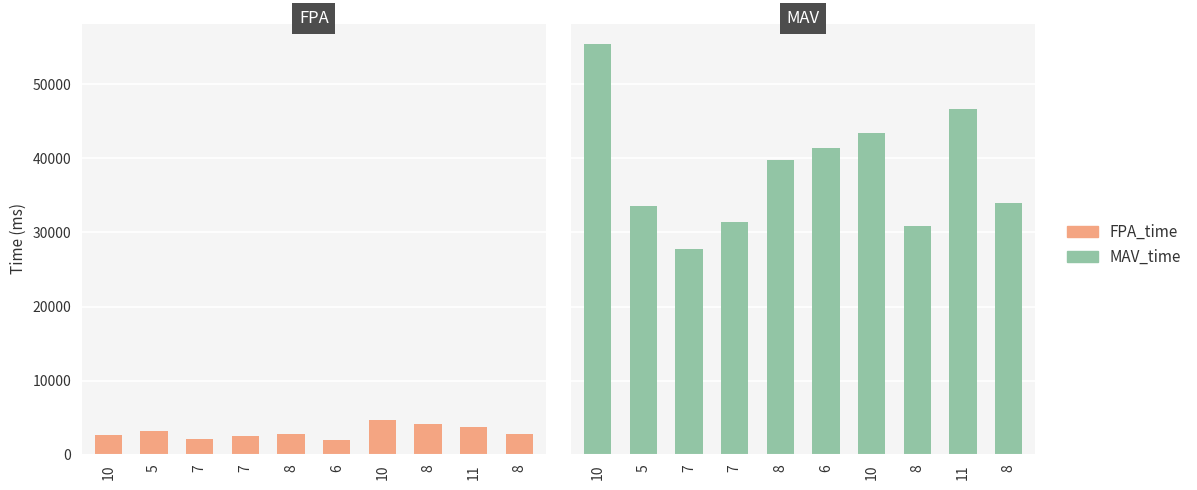

Are the bars horizontal?

No